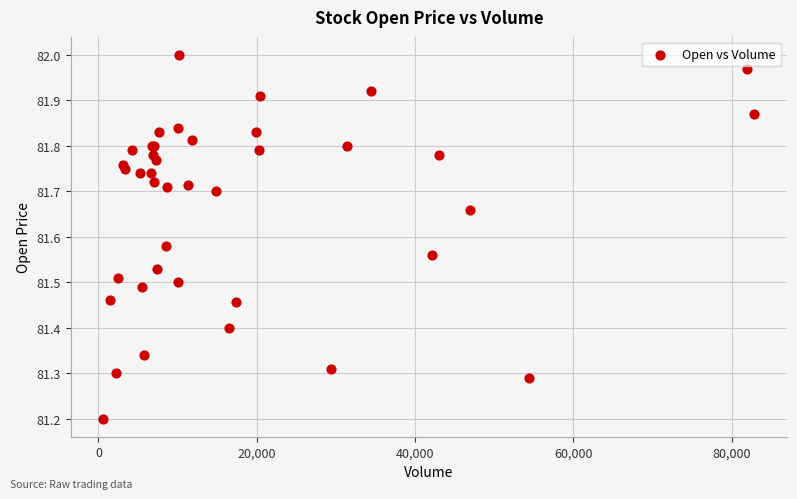

What Y value in the scatter plot is closest to 81?

81.2